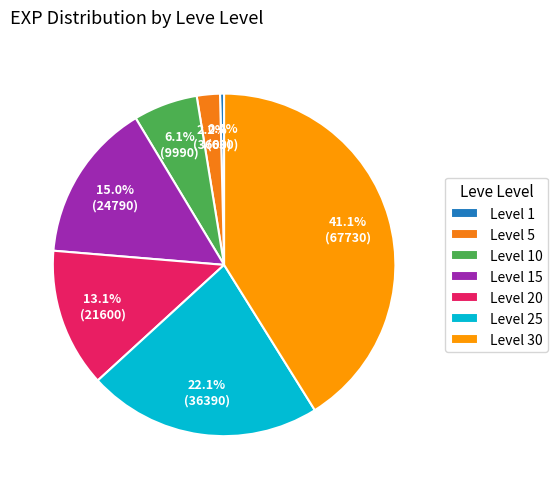

Between Level 15 and Level 1, which is larger?

Level 15